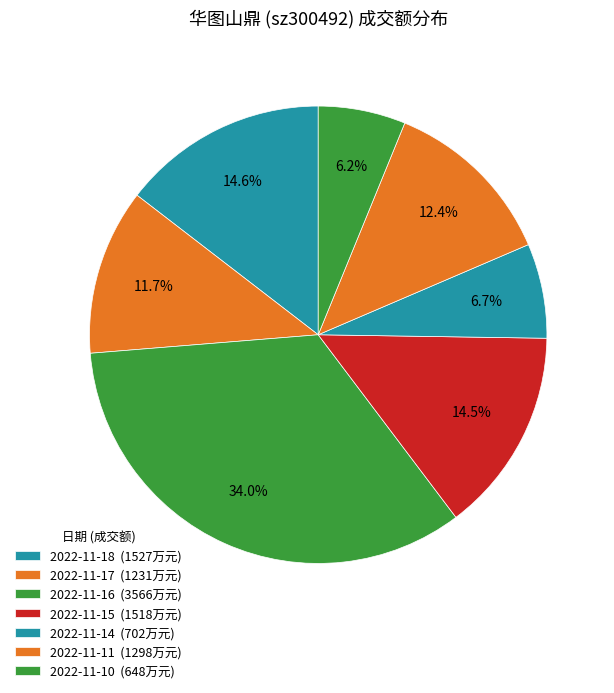

What is the largest slice in the pie chart?

2022-11-16